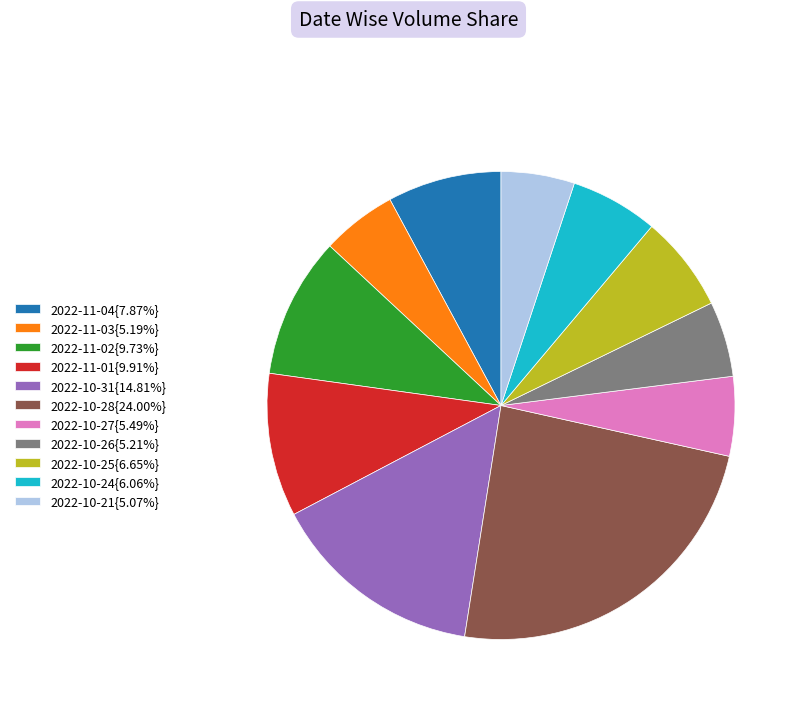

Is the sum of 2022-10-24{6.06%} and 2022-11-04{7.87%} greater than half?

No